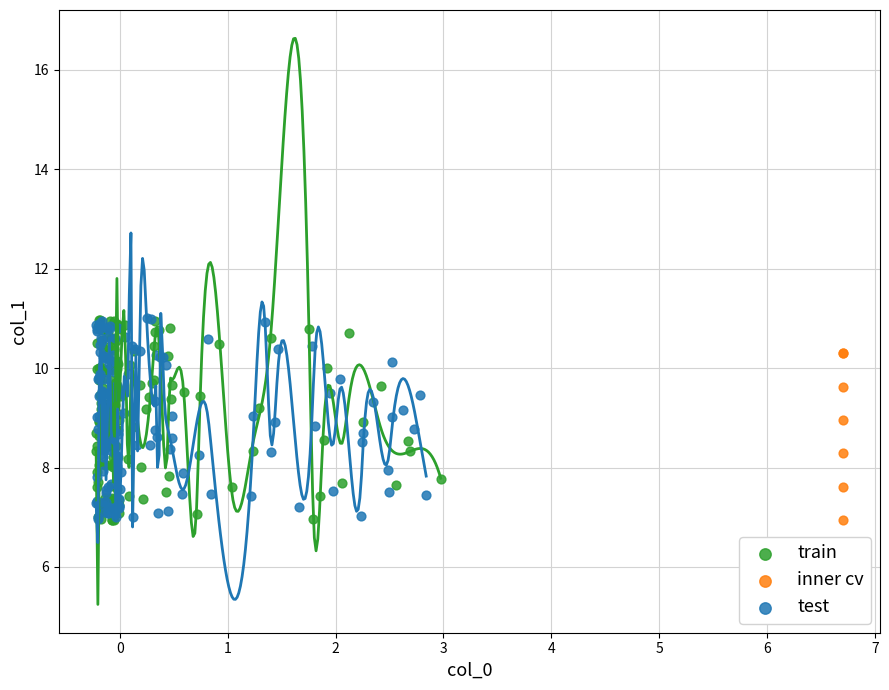

What are all the series names shown in the legend?

train, inner cv, test